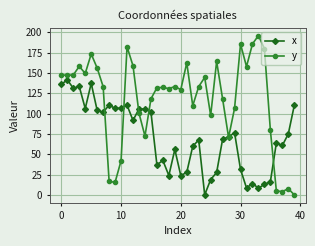

Which series has the largest total across all categories?

y